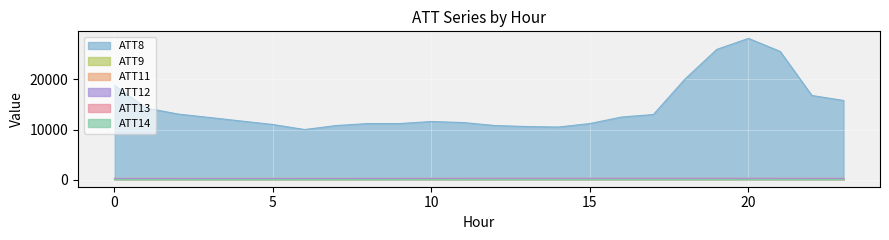

Reading left to right, transcribe all the data shown in this chart.

ATT8: 18800.0	14300.0	13100.0	12400.0	11700.0	11000.0	10000.0	10800.0	11200.0	11200.0	11600.0	11400.0	10800.0	10600.0	10500.0	11200.0	12500.0	13000.0	20100.0	26000.0	28200.0	25600.0	16800.0	15800.0
ATT9: -10.0	-10.0	-10.0	-10.0	-10.0	-10.0	-10.0	-10.0	-7.8	-3.4	1.2	-10.0	-10.0	-10.0	-10.0	-10.0	-10.0	-10.0	-10.0	-10.0	-3.1	-0.2	-10.0	-10.0
ATT11: 260.3	260.2	260.0	259.9	260.2	260.0	259.9	259.8	259.7	259.7	259.7	259.8	260.0	260.2	260.2	260.3	260.5	260.5	260.6	260.7	260.9	261.2	261.2	261.2
ATT12: 225.7	226.6	227.5	227.2	226.4	225.4	223.4	227.1	233.9	241.6	248.9	252.9	254.8	255.1	255.7	255.6	255.8	257.3	256.6	256.5	256.4	252.9	247.4	242.1
ATT13: 19.4	19.5	18.5	18.0	17.6	16.9	16.6	16.9	17.7	17.6	19.3	20.9	22.8	23.3	24.4	26.1	27.3	26.3	27.2	28.2	29.9	30.5	29.8	28.2
ATT14: -1.5	-0.4	-0.2	0.9	2.3	4.7	7.3	7.3	7.0	7.9	8.2	7.8	7.3	7.8	8.0	6.5	6.5	8.0	6.6	5.9	4.9	3.8	2.7	2.4